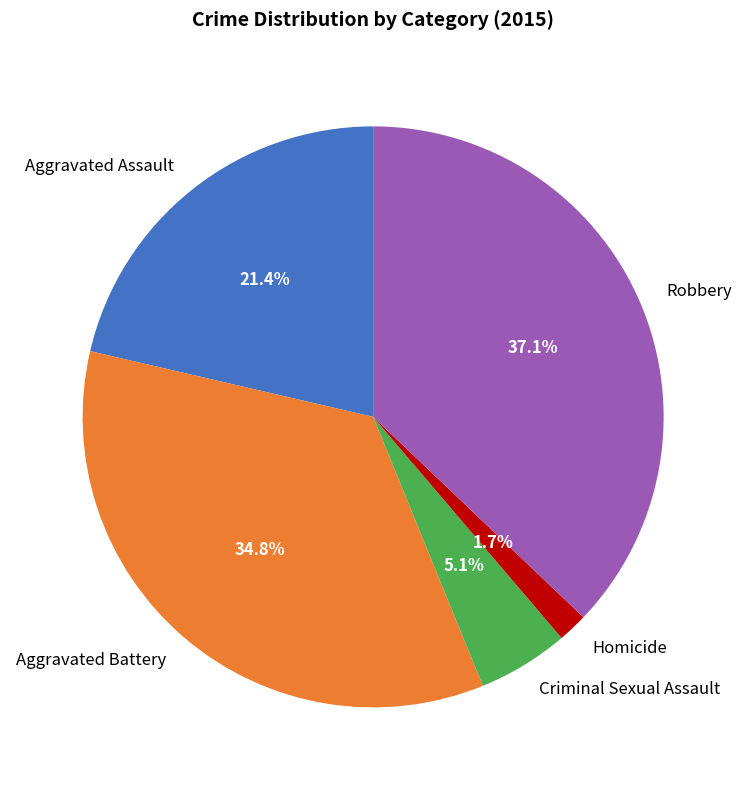

What percentage is the Aggravated Assault slice, to the nearest percent?

21%